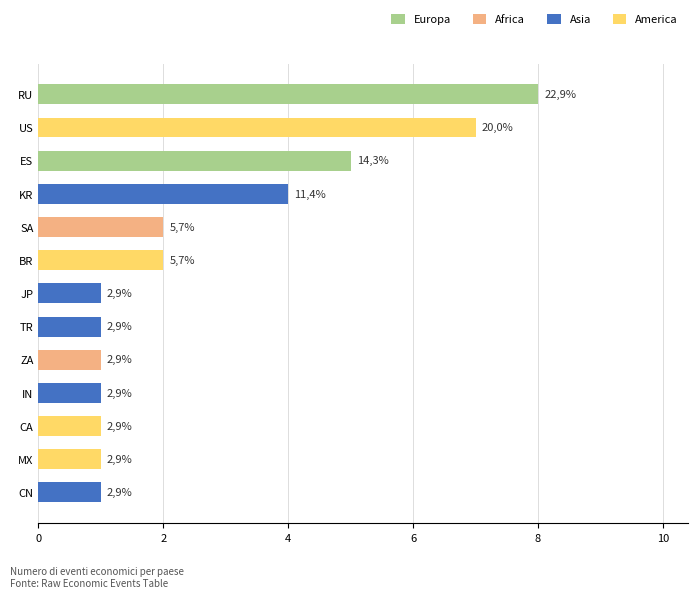

How many bars are there in total?

13